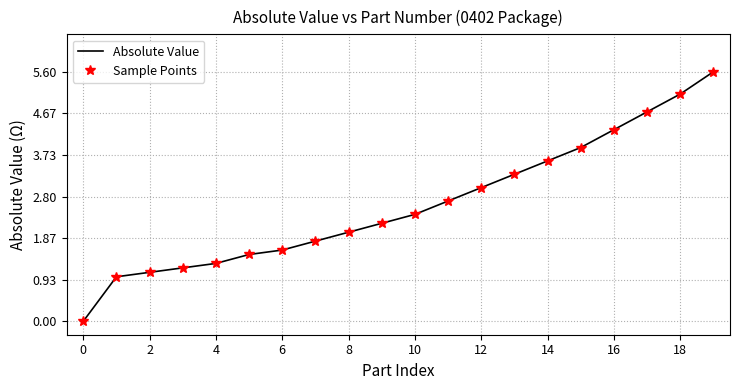

What is the greatest value displayed?

5.6